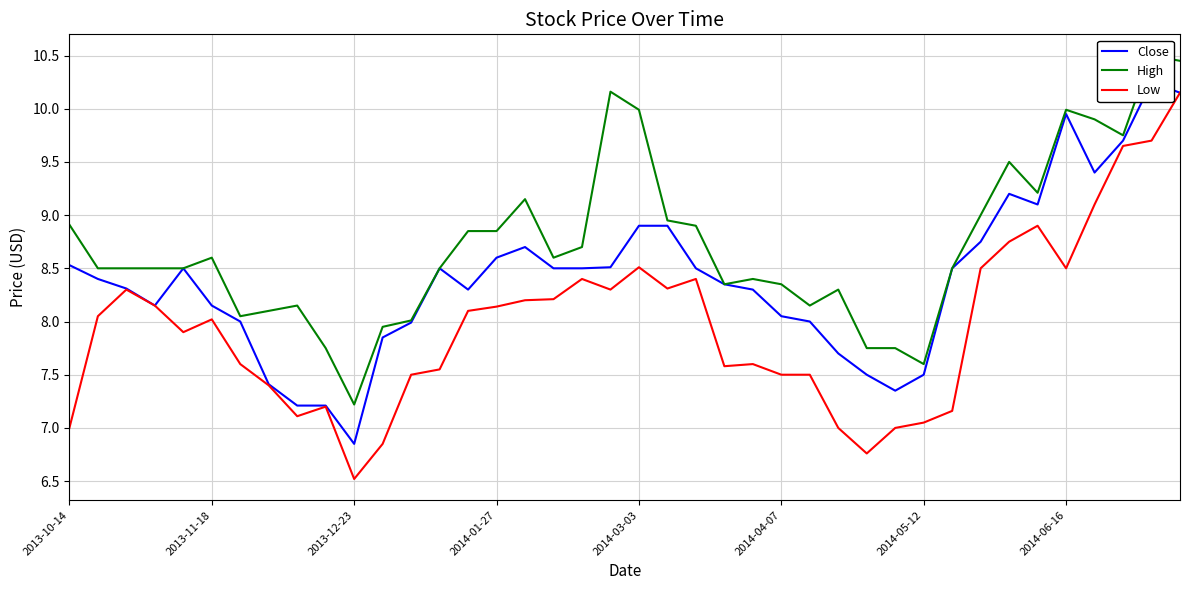

How many distinct data groups are displayed?

3